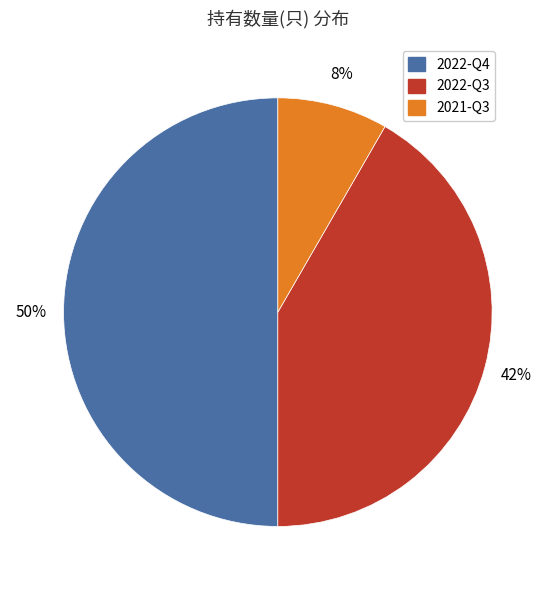

Which category has the smallest portion of the pie?

2021-Q3